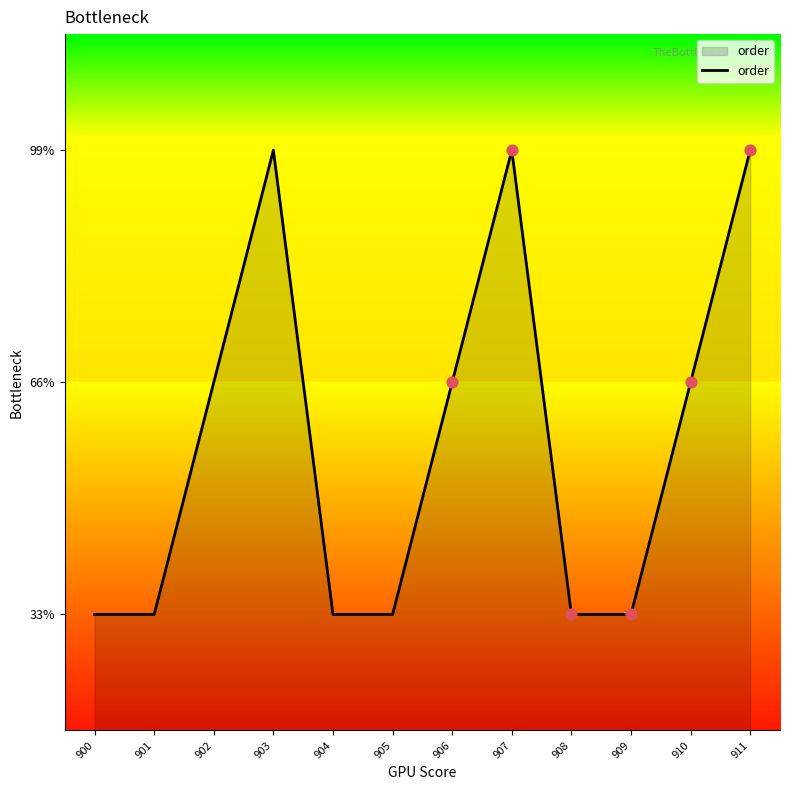

What is the ratio of the value at 909 to the value at 900?

1.0